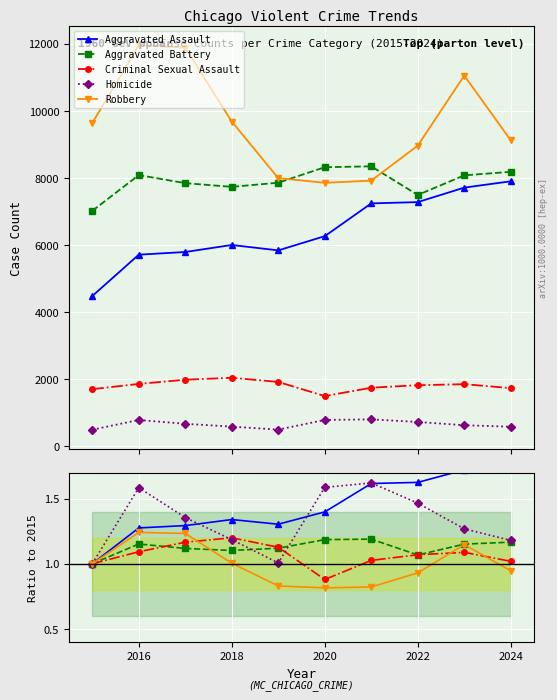

The Aggravated Assault series shows 1.9 at 2018. True or false?

False